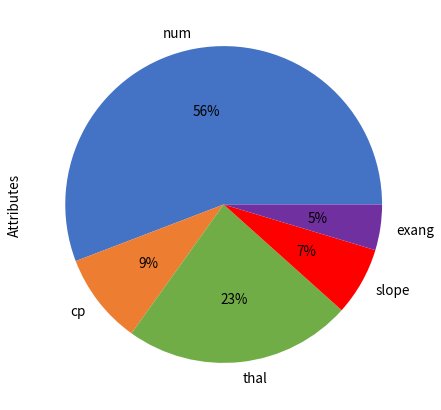

What percentage is the num slice, to the nearest percent?

56%